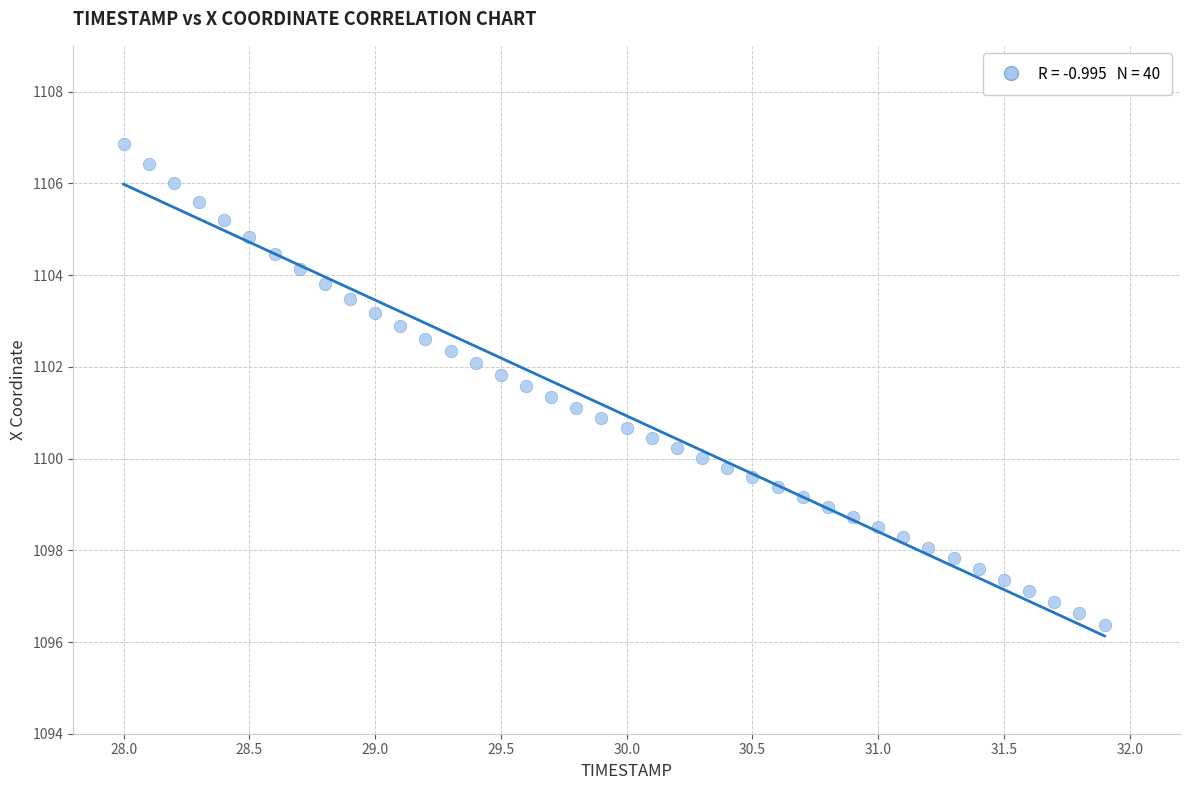

What is the range of X values (max minus min)?

3.9